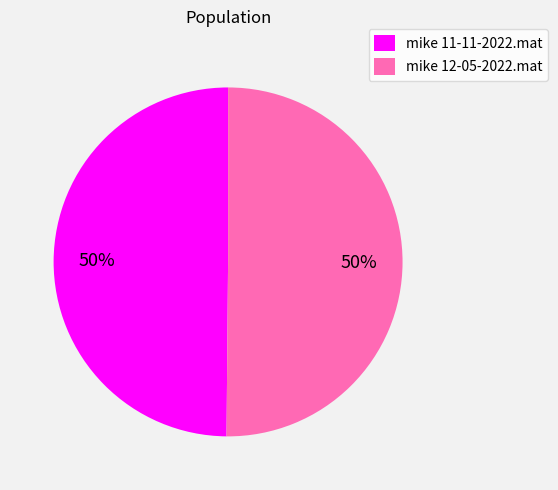

Approximately how many times larger is the value at mike 12-05-2022.mat compared to mike 11-11-2022.mat?

1.0